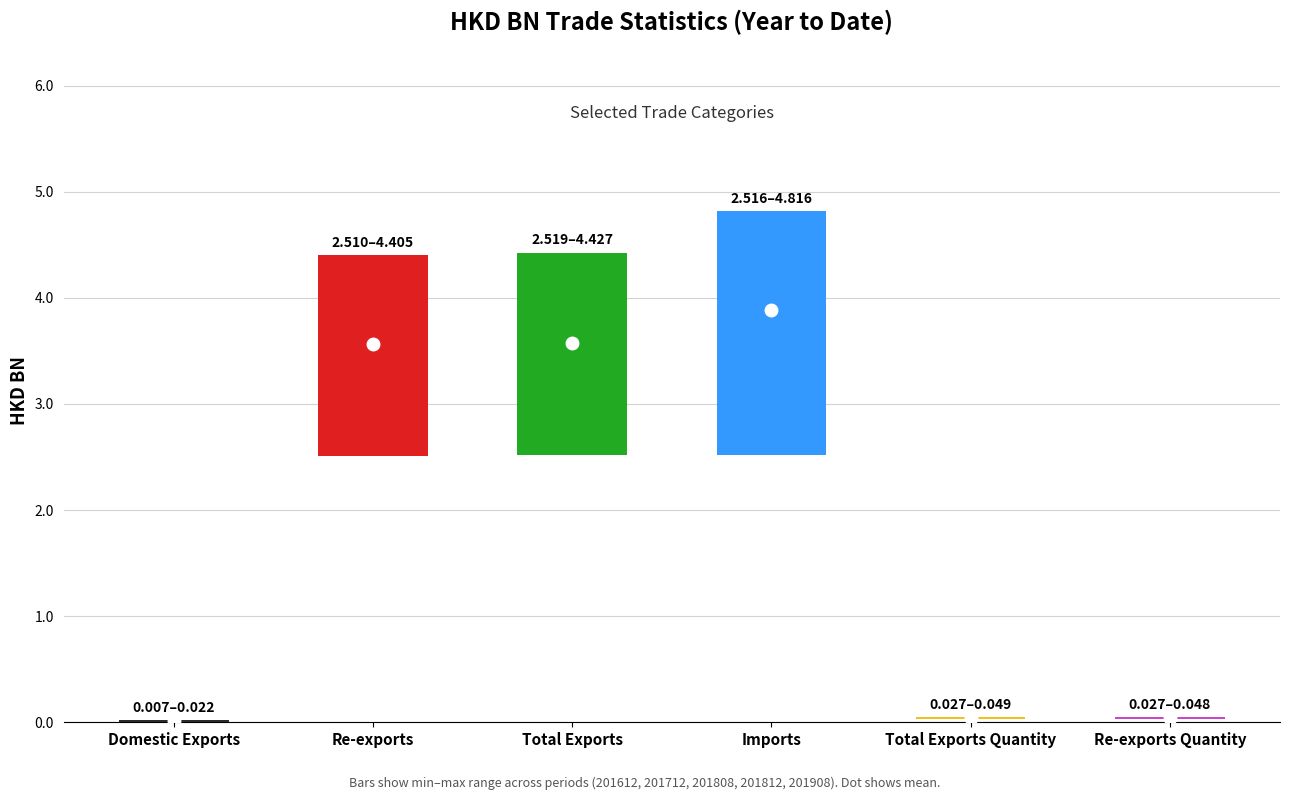

What are all the series names shown in the legend?

201612, 201712, 201812, 201808, 201908